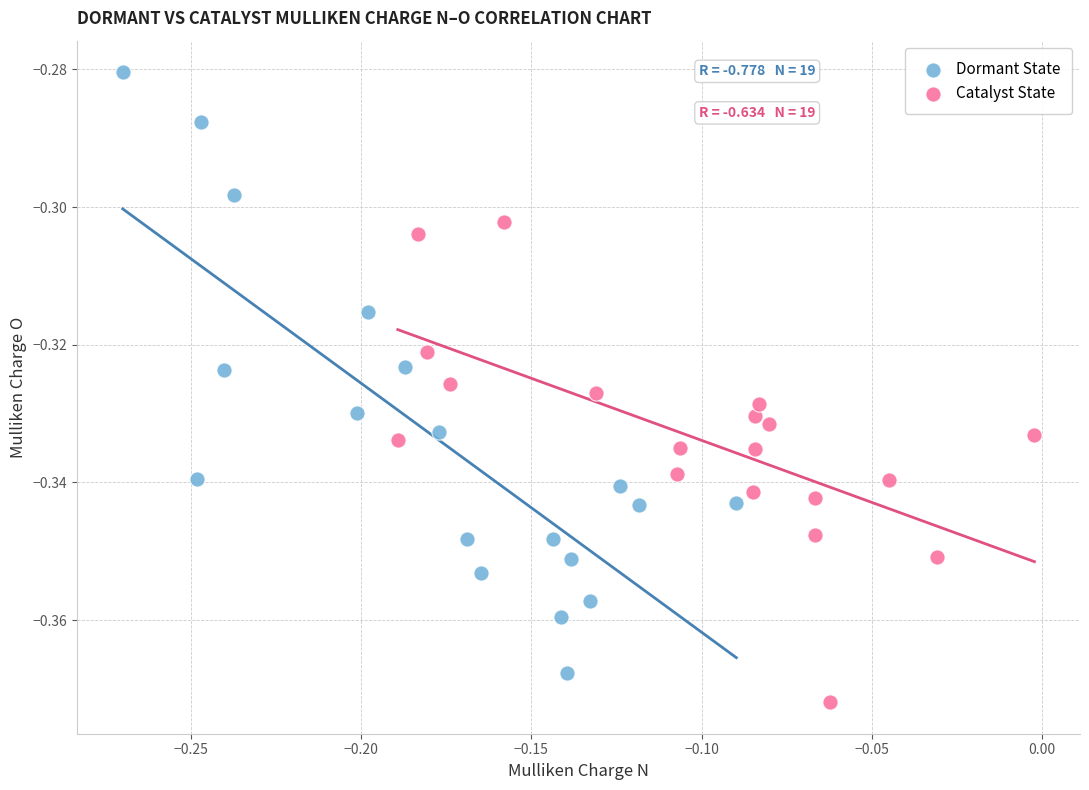

Which series contains the highest Y value?

Dormant State